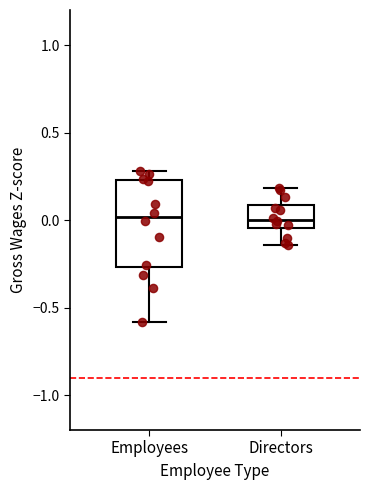

Where is the lower edge of the box for Directors on the y-axis? The values are not printed on the chart, so give them approximately, as read against the axis.

-0.05